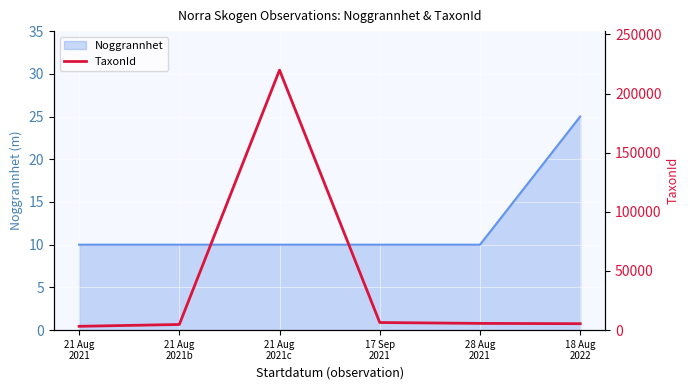

Rank the categories by value from lowest to highest.

21 Aug
2021, 21 Aug
2021b, 18 Aug
2022, 28 Aug
2021, 17 Sep
2021, 21 Aug
2021c